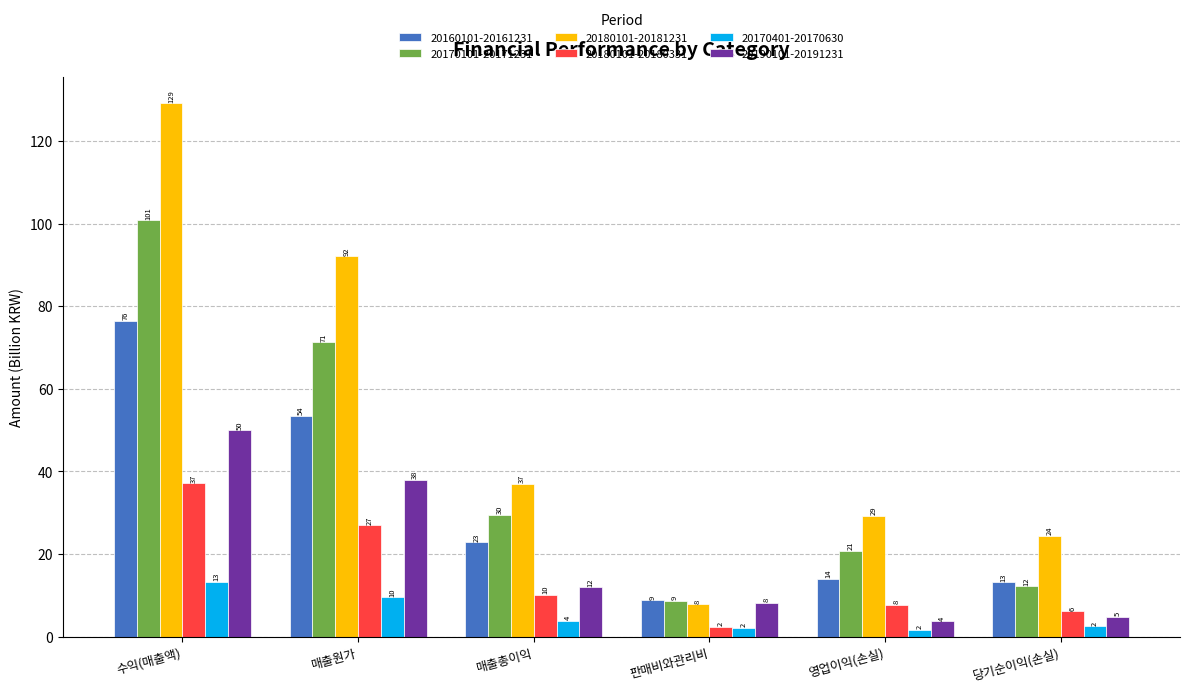

Between 매출원가 and 영업이익(손실), which series saw the biggest shift?

20180101-20181231